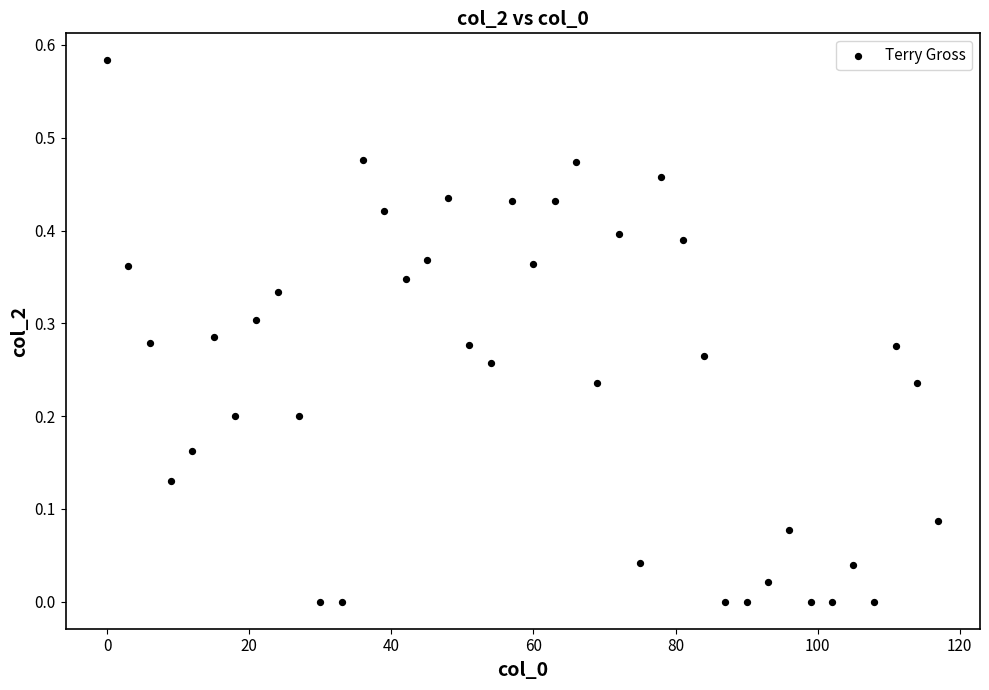

What is the range of X values (max minus min)?

117.0